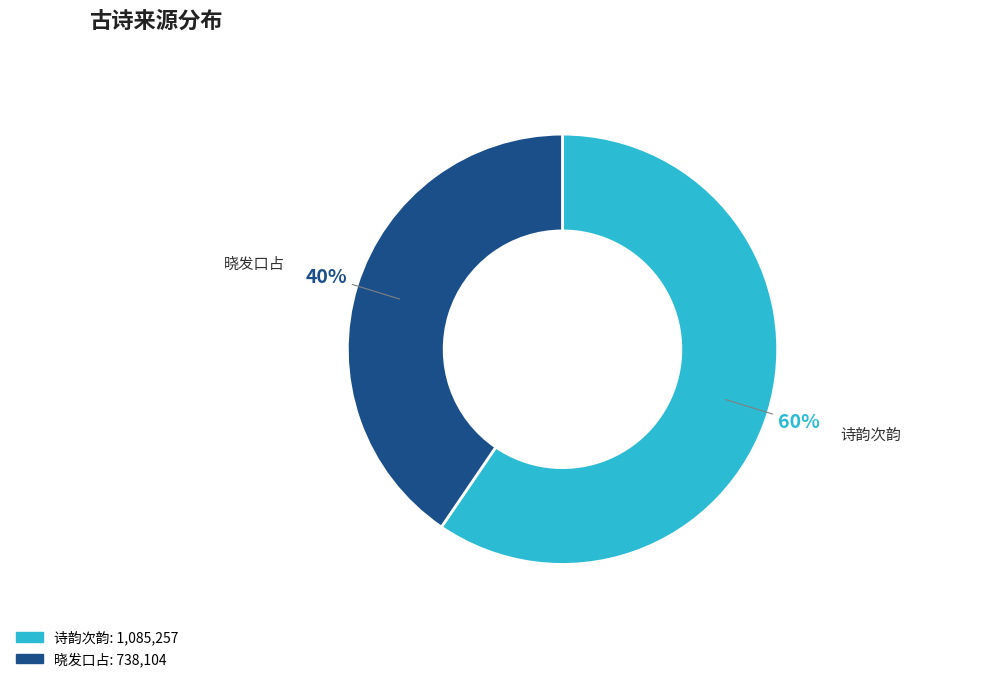

True or false: 晓发口占 accounts for 33% of the total.

False